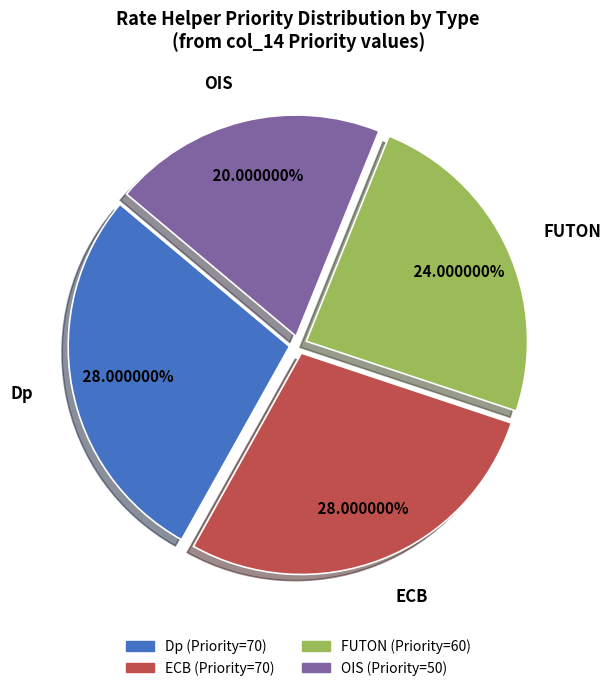

To the nearest percent, what is the difference between the FUTON and ECB slice percentages?

4%